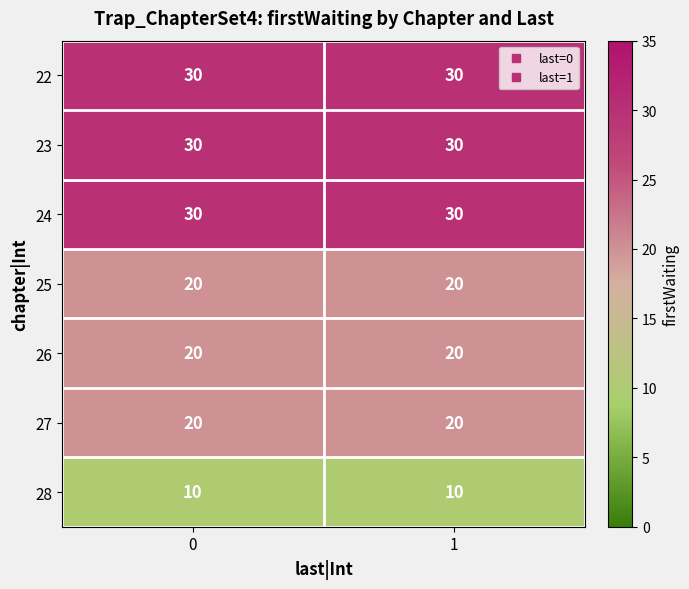

What is the maximum value shown in the chart?

30